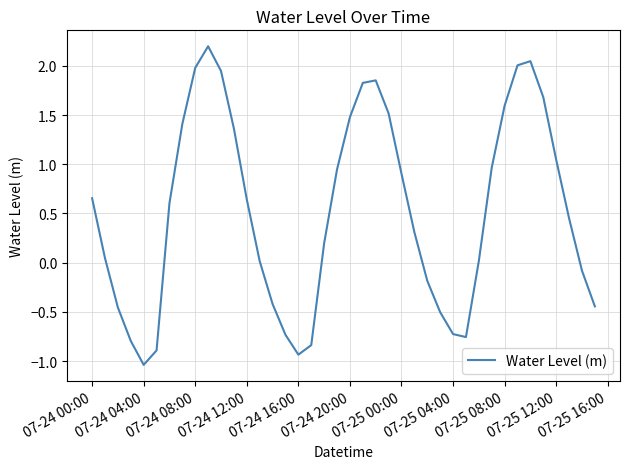

What is the difference between the maximum and minimum values?

3.2